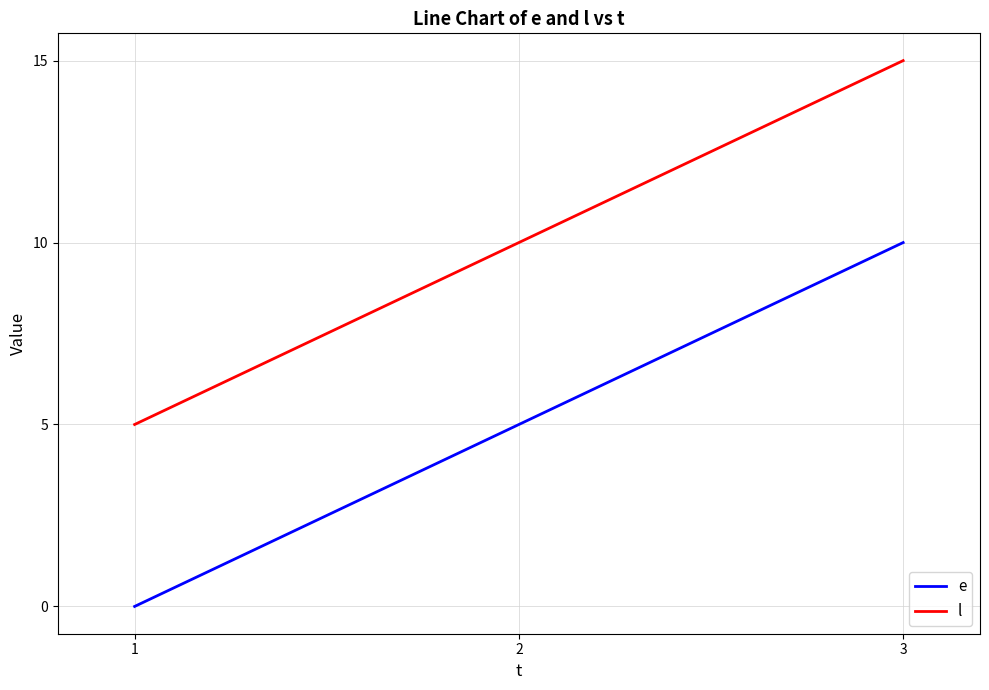

What is the maximum value shown in the chart?

15